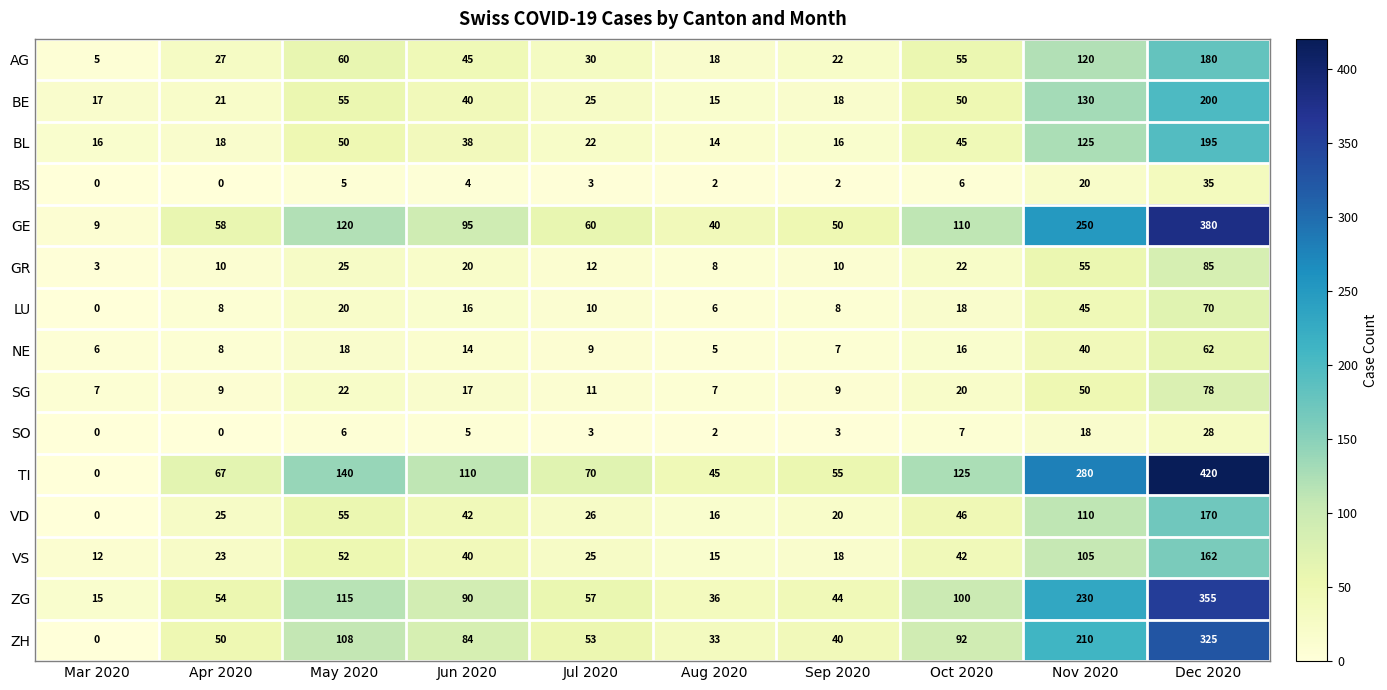

Which category has the highest value across all series?

Dec 2020